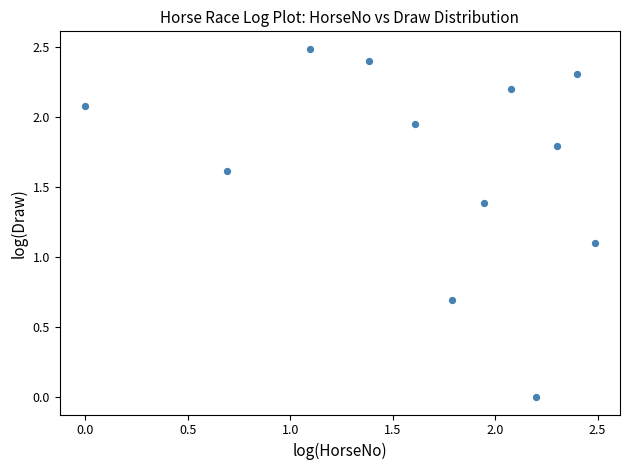

What is the range of X values (max minus min)?

2.5